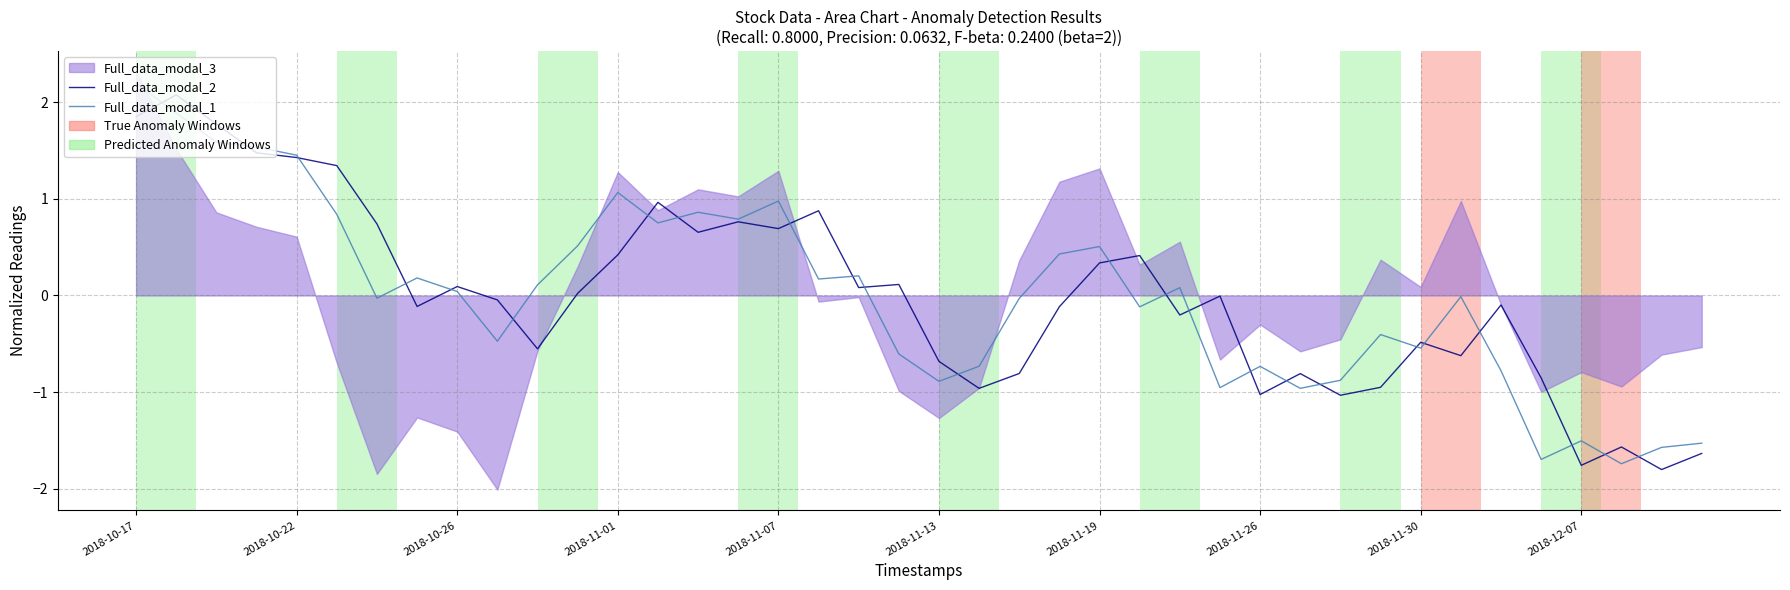

What is the difference between the maximum and minimum values in the Full_data_modal_1 series?

3.9